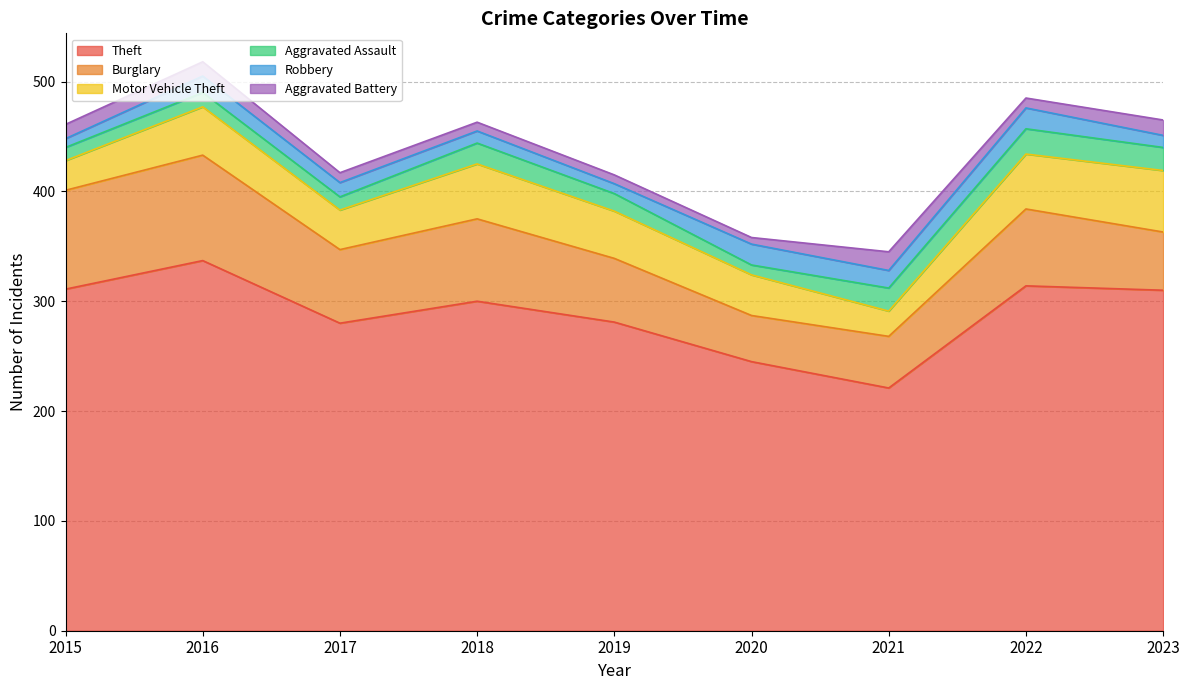

True or false: Theft has a value of 130 at 2018.

False